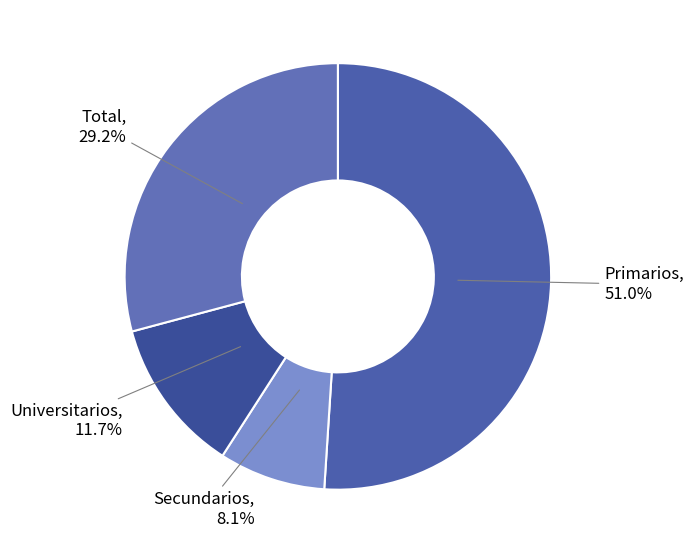

Which category has the smallest portion of the pie?

Secundarios